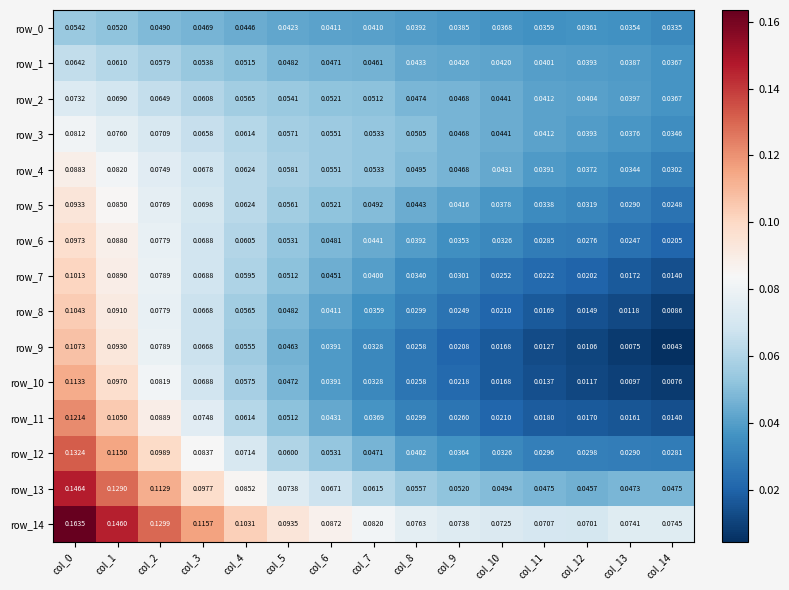

Is the value of row_12 at col_10 greater than the value of row_13 at col_3?

No